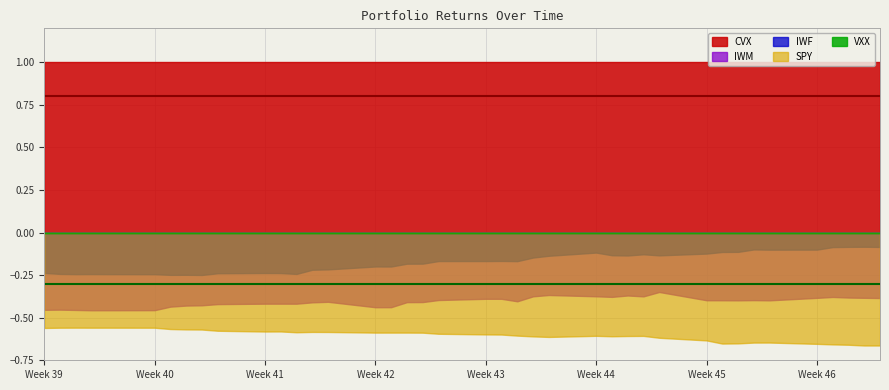

True or false: CVX has more than 1 points higher than both neighbors.

False